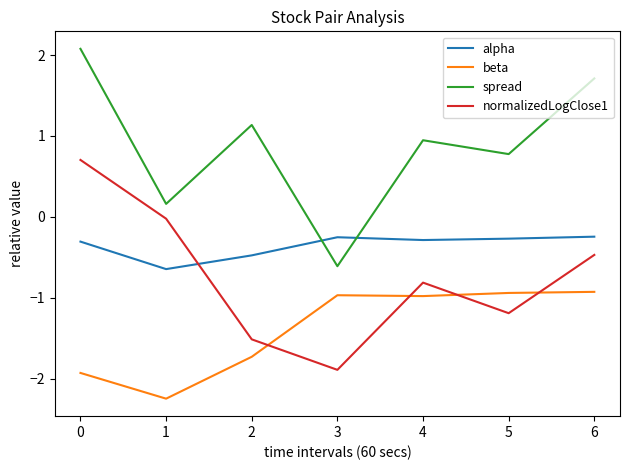

How many values in spread are below zero?

1